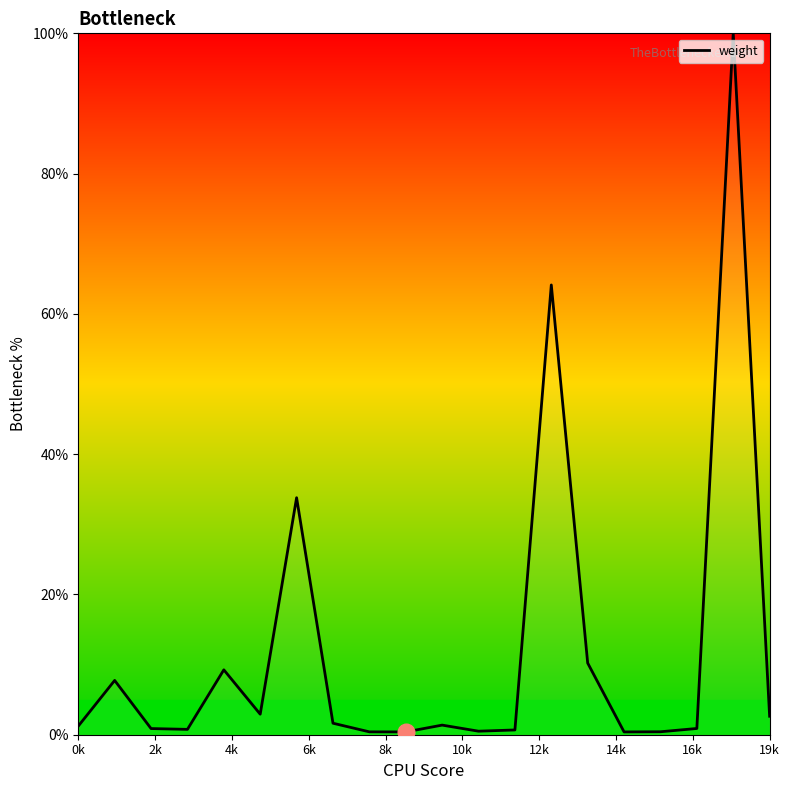

Which category has the highest value across all series?

18